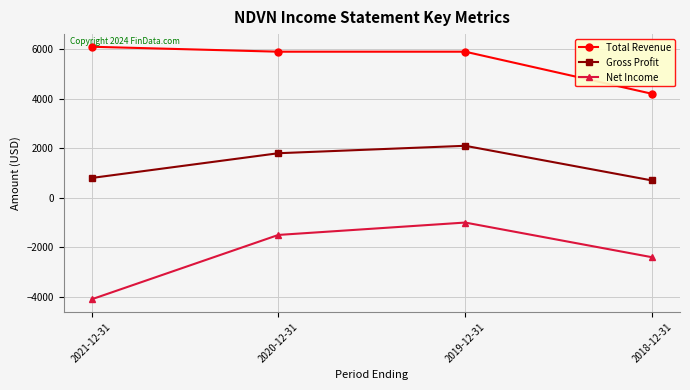

True or false: Total Revenue and Gross Profit cross at least once.

False